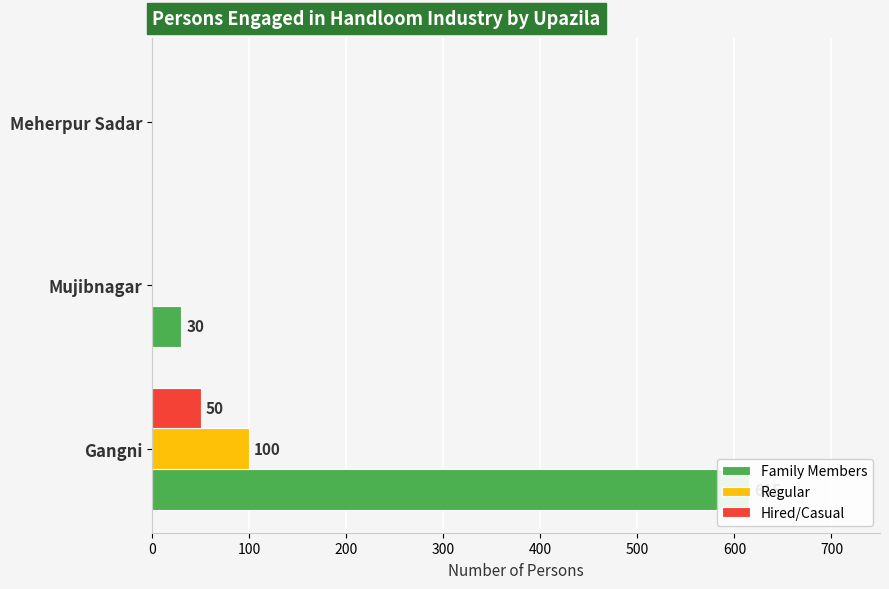

How many data points does each series have?

3